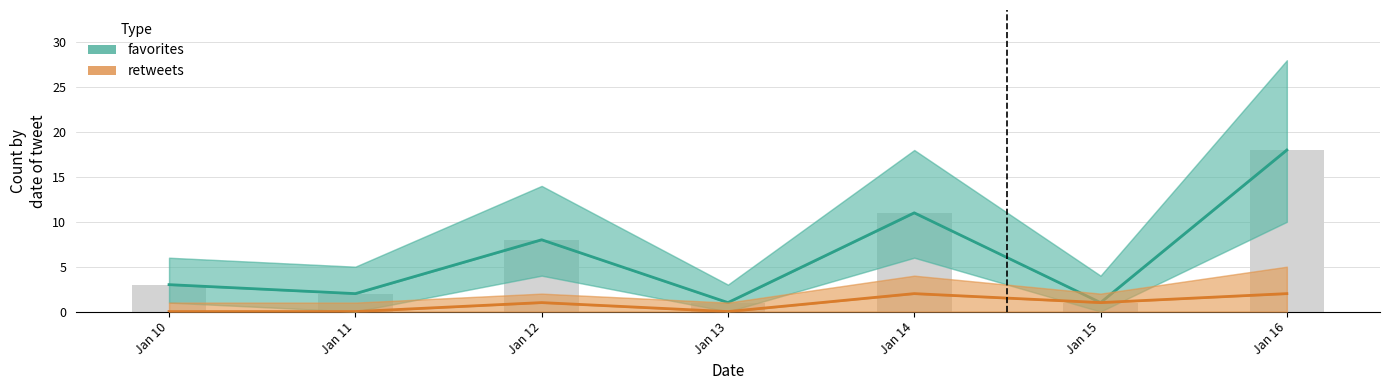

At which category is the sum across all series the highest?

Jan 16